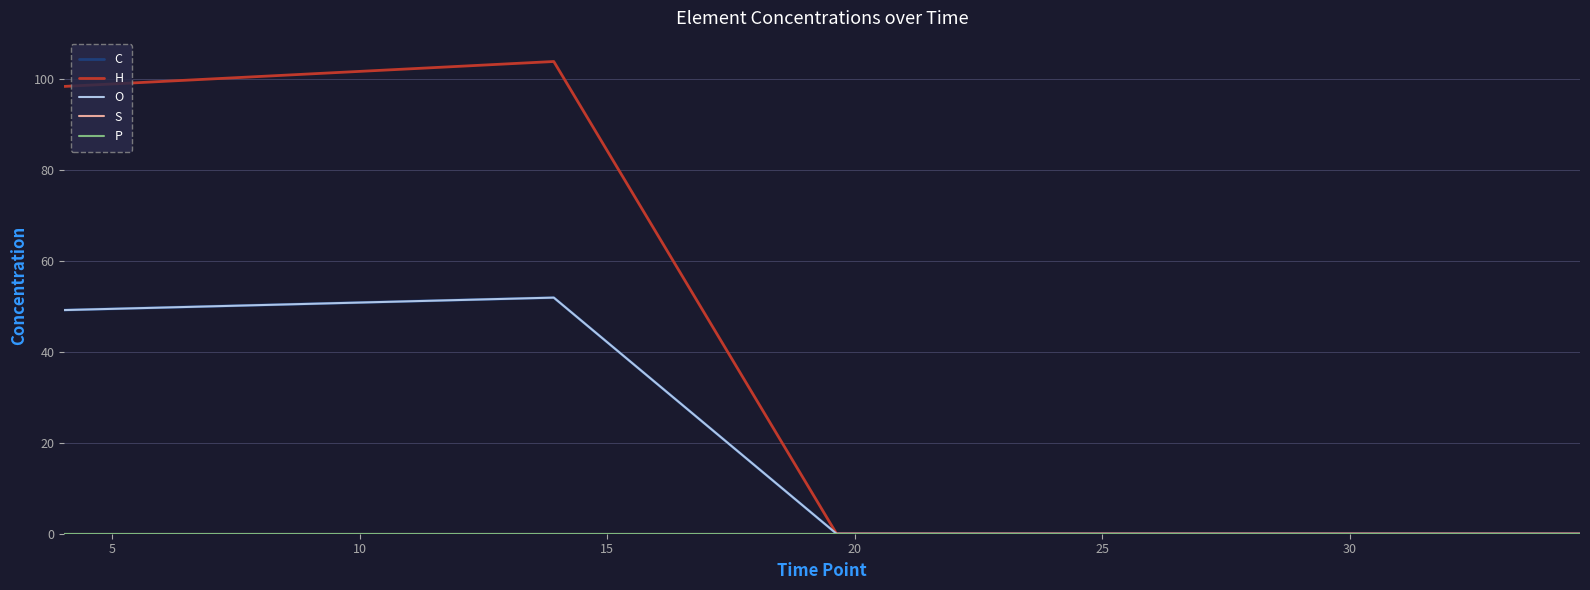

True or false: O and S intersect in this chart.

False